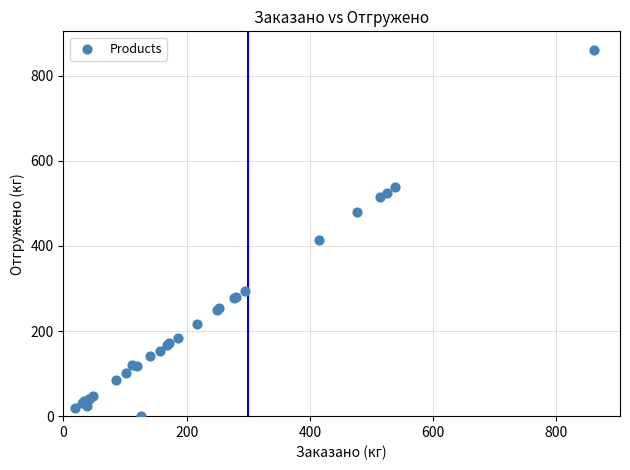

What Y value in the scatter plot is closest to 430?

415.0